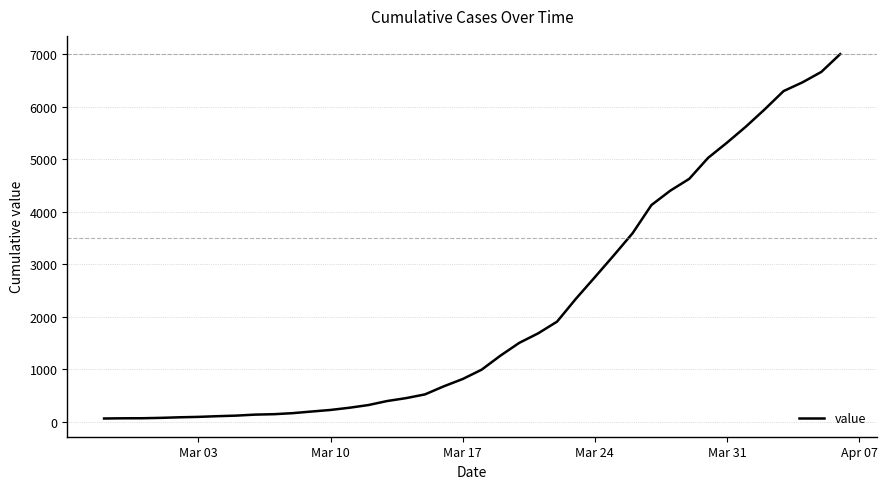

What is the difference between the maximum and minimum values?

6939